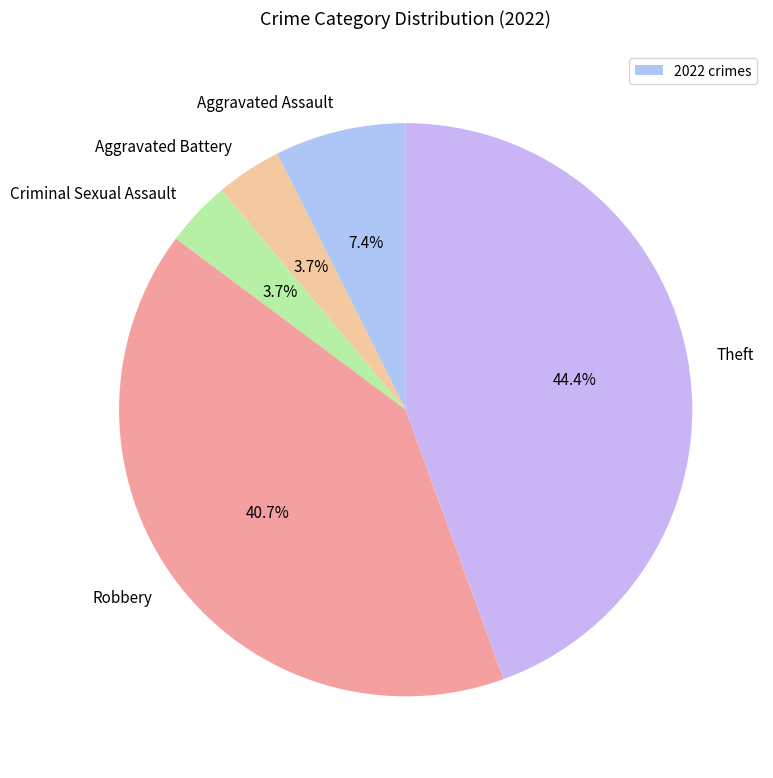

What portion of the pie excludes Criminal Sexual Assault?

96.3%